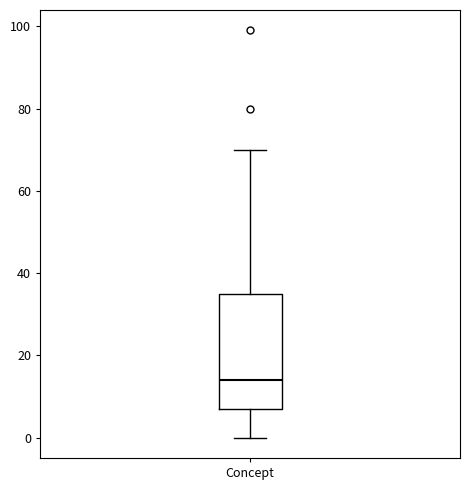

Read this box plot against the y-axis: the position of the median line, the range covered by the box, and the ends of both whiskers. The values are not printed on the chart, so give them approximately, as read against the axis.

median 14, box 8 to 36, whiskers 0 to 70